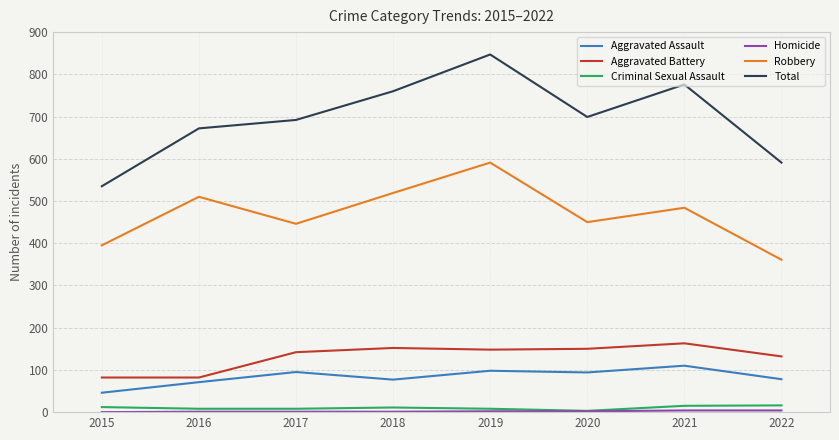

Which series has the widest spread of values?

Total